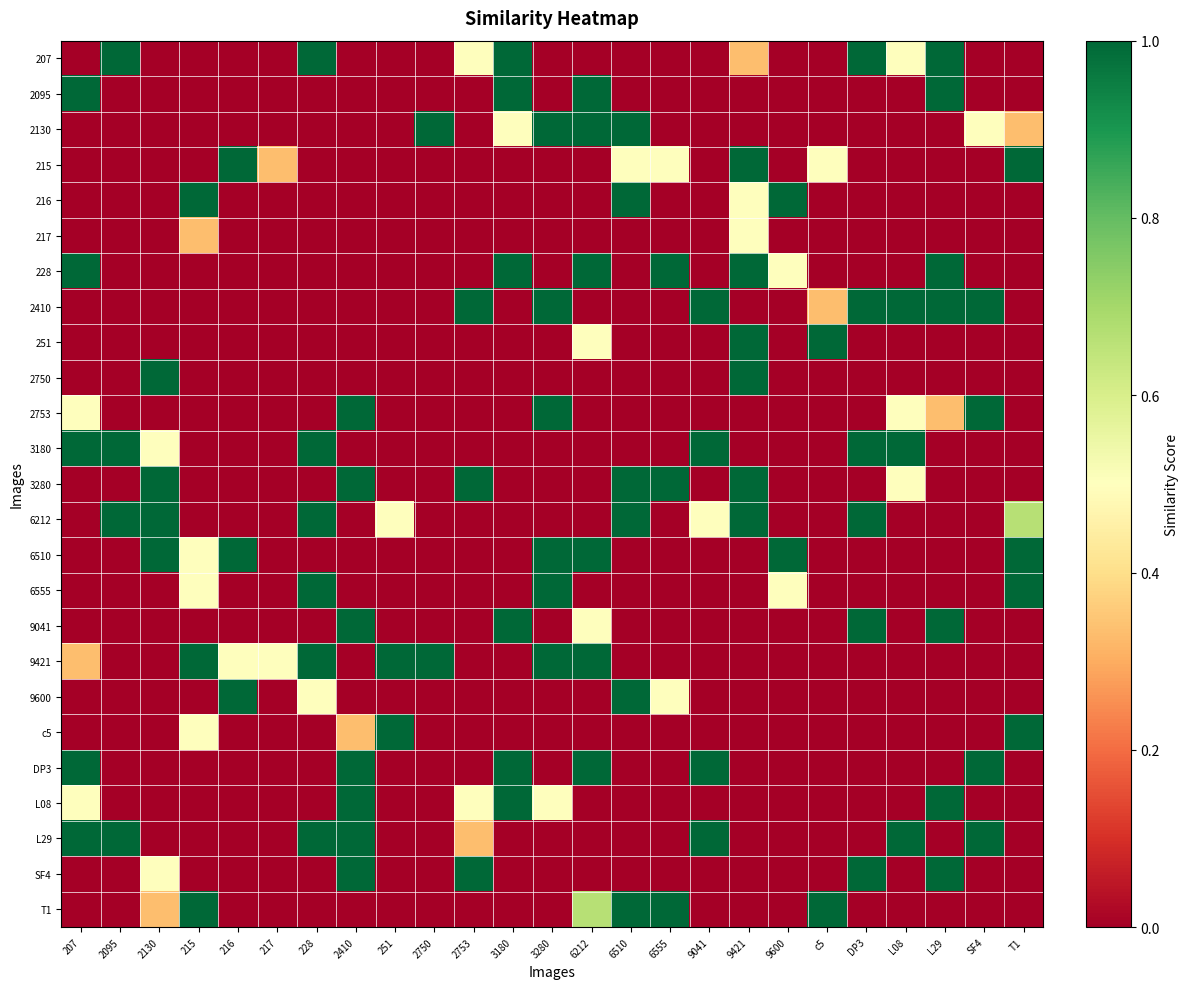

Between 2750 and 216, which is larger?

2750